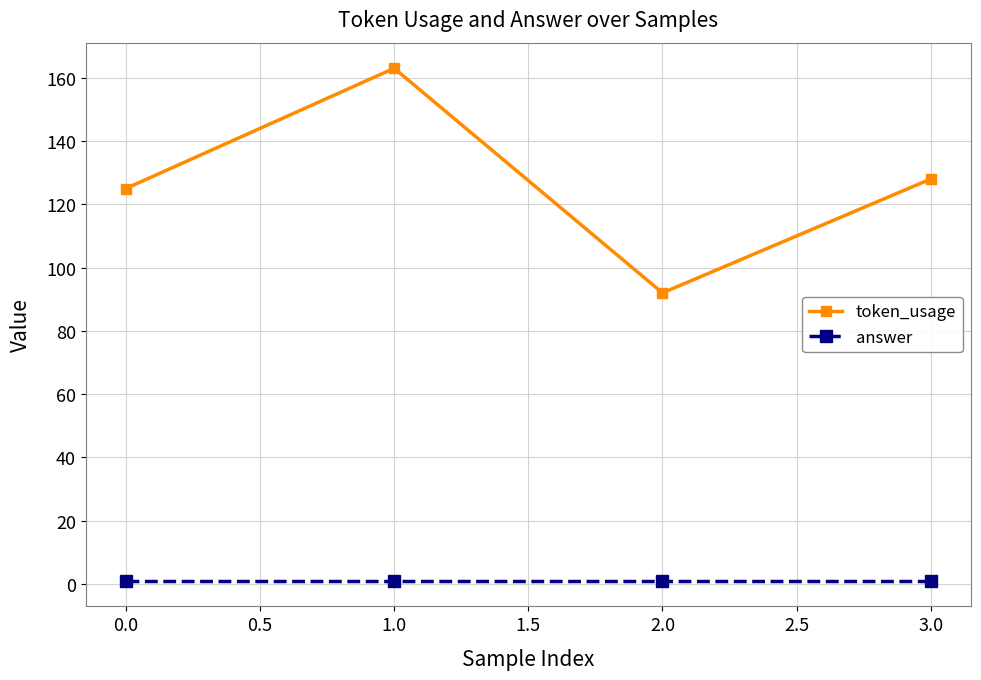

True or false: answer has more than 2 points higher than both neighbors.

False